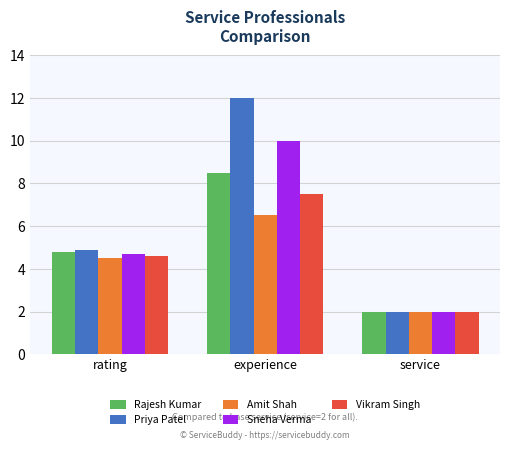

True or false: Priya Patel has a value of 4.9 at rating.

True